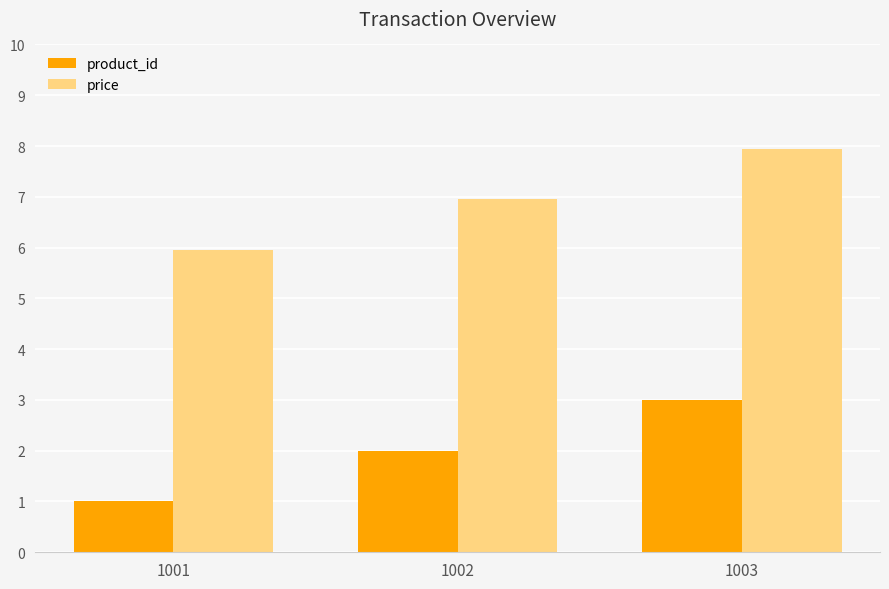

Reading left to right, what are all the values shown in this chart?

product_id: 1001=1.0	1002=2.0	1003=3.0
price: 1001=6.0	1002=7.0	1003=8.0